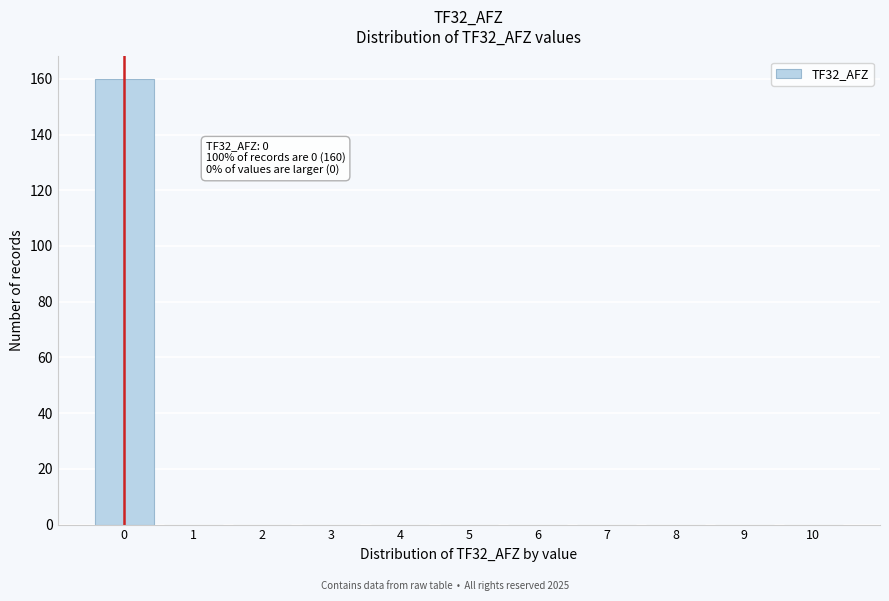

Reading left to right, extract all data points from this chart.

0=160	1=0	2=0	3=0	4=0	5=0	6=0	7=0	8=0	9=0	10=0